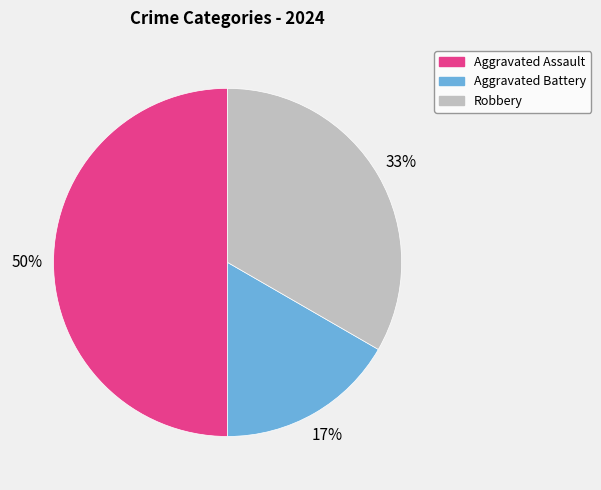

True or false: Robbery accounts for 25% of the total.

False